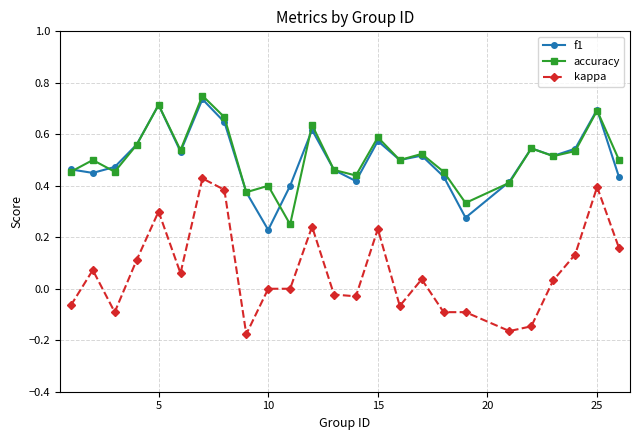

True or false: kappa and f1 cross at least once.

False